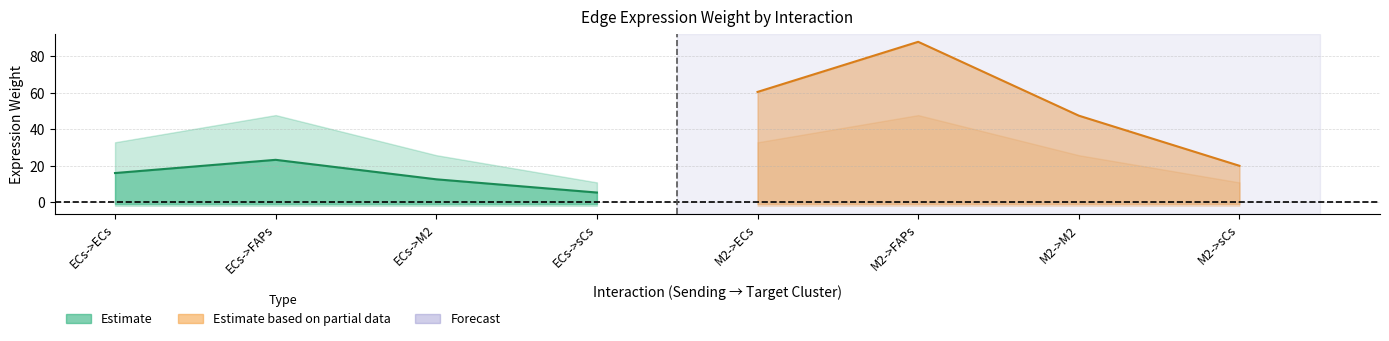

How many interior local peaks does the Estimate (Edge avg weight line) series have?

1